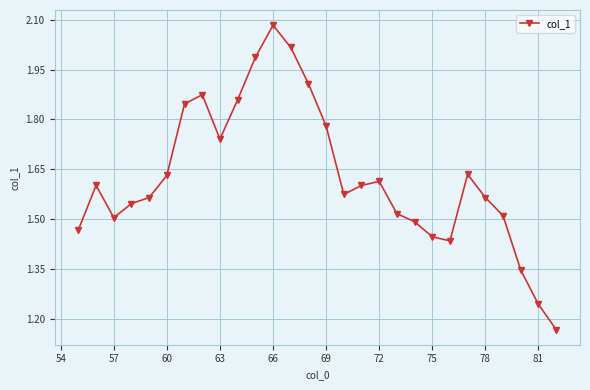

What is the sum of all values?

45.6